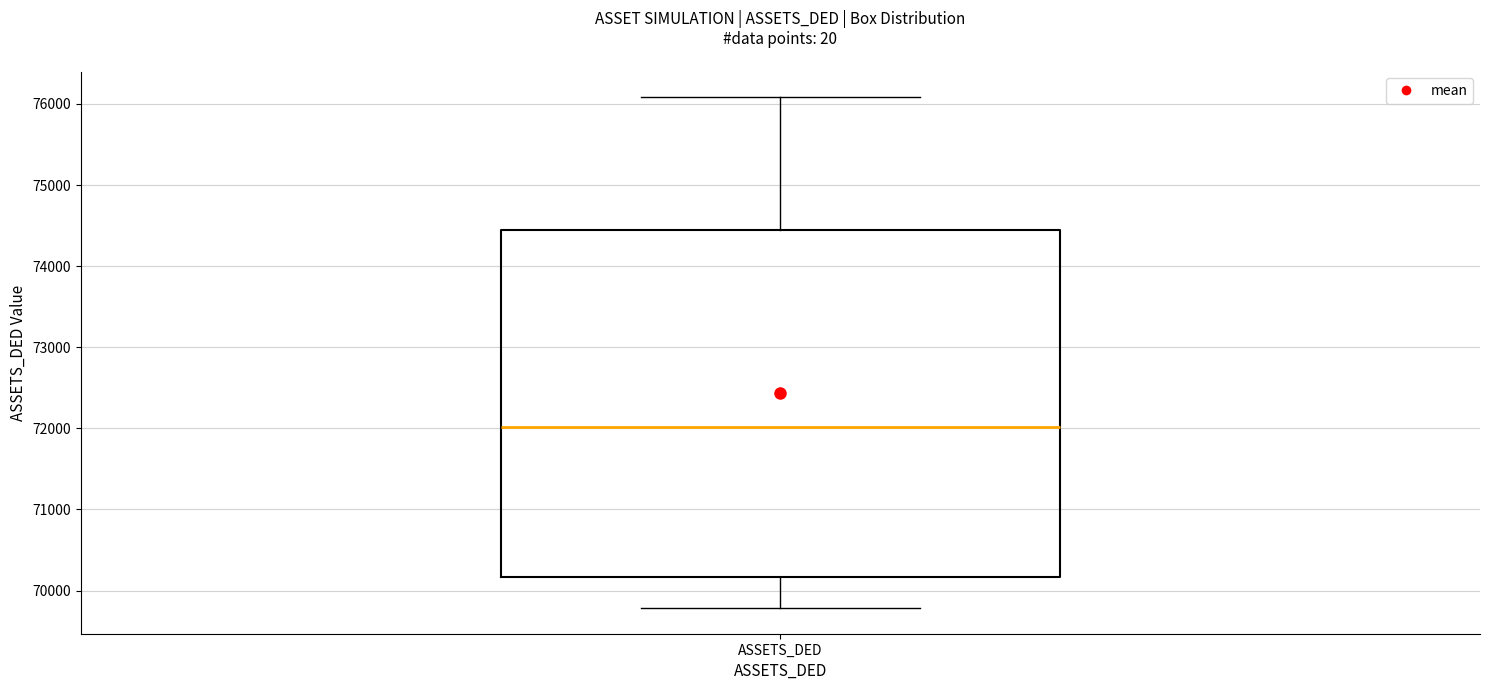

Read this box plot against the y-axis: the position of the median line, the range covered by the box, and the ends of both whiskers. The values are not printed on the chart, so give them approximately, as read against the axis.

median 72000, box 70200 to 74400, whiskers 69800 to 76100